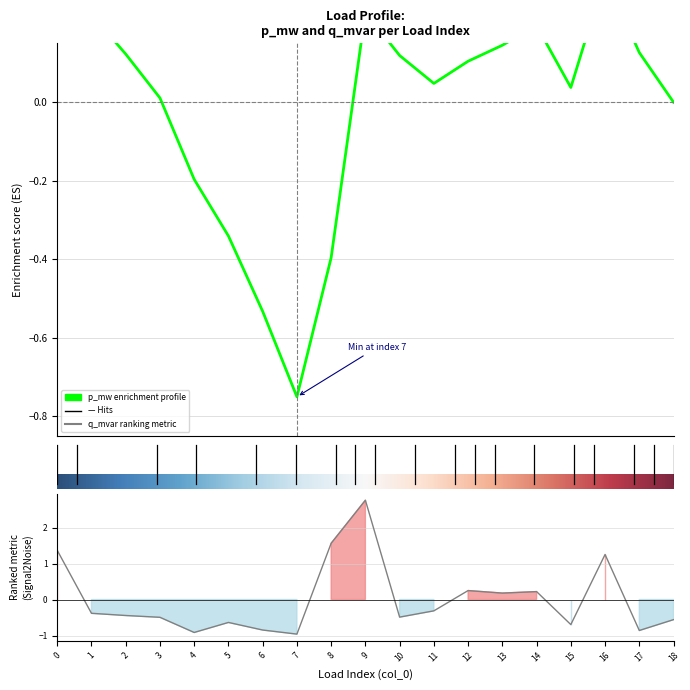

What is the change in value from 2 to 12?

+0.7